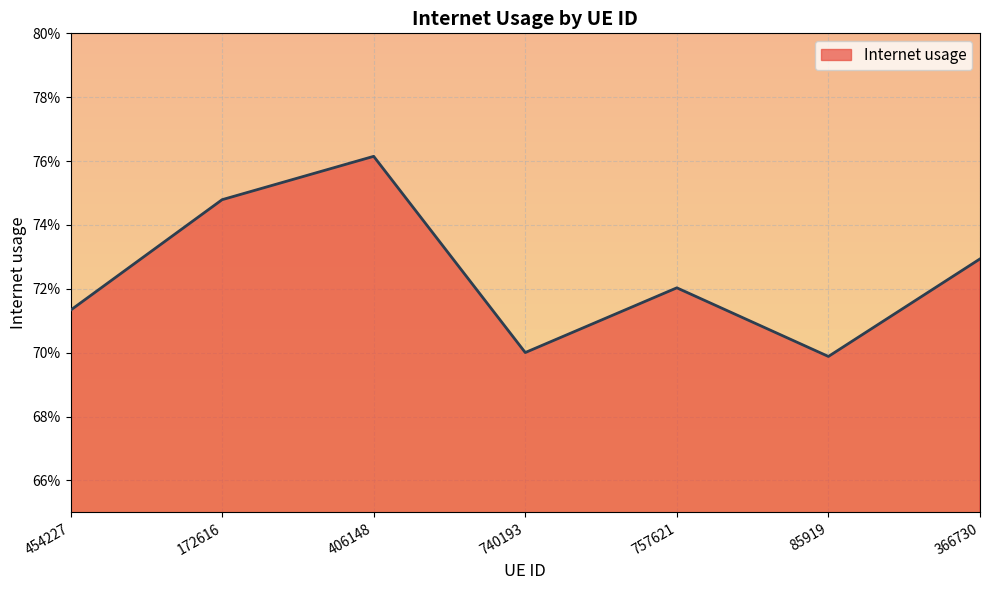

The chart shows a value of 0.3 at 406148. True or false?

False